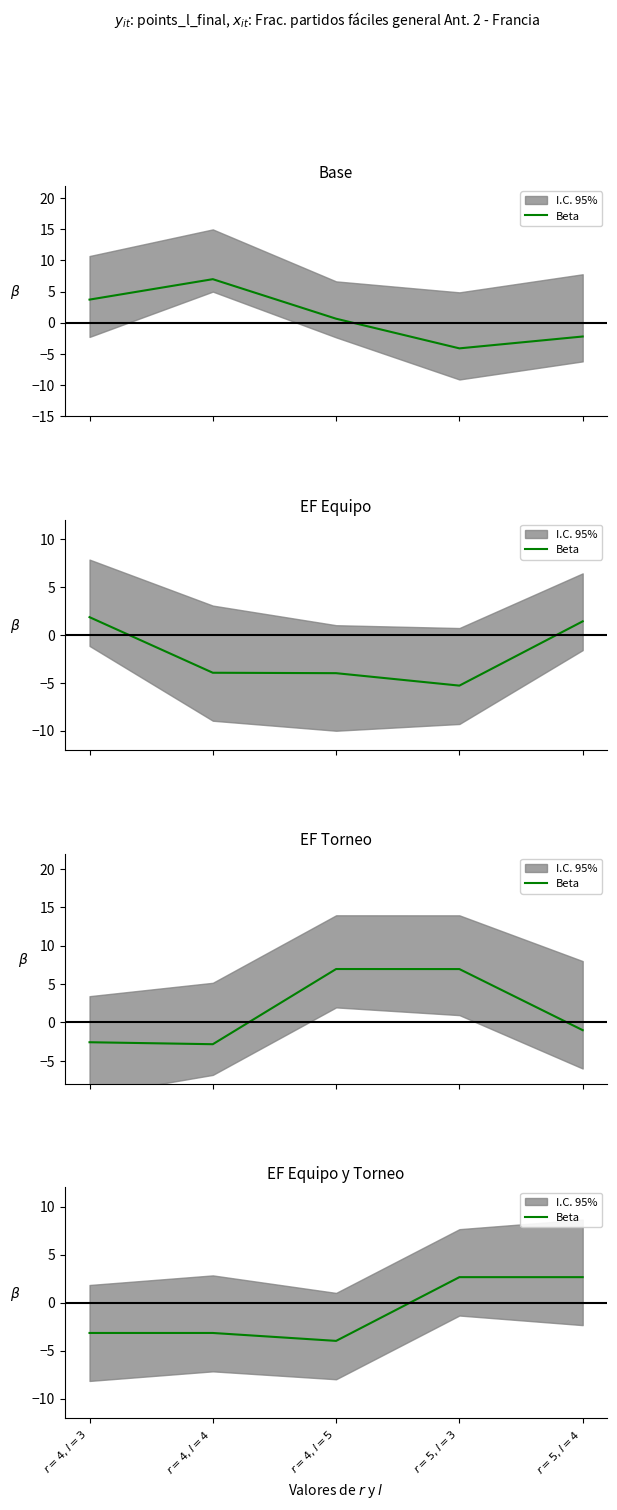

Where is the first local minimum?

$r=4,l=5$